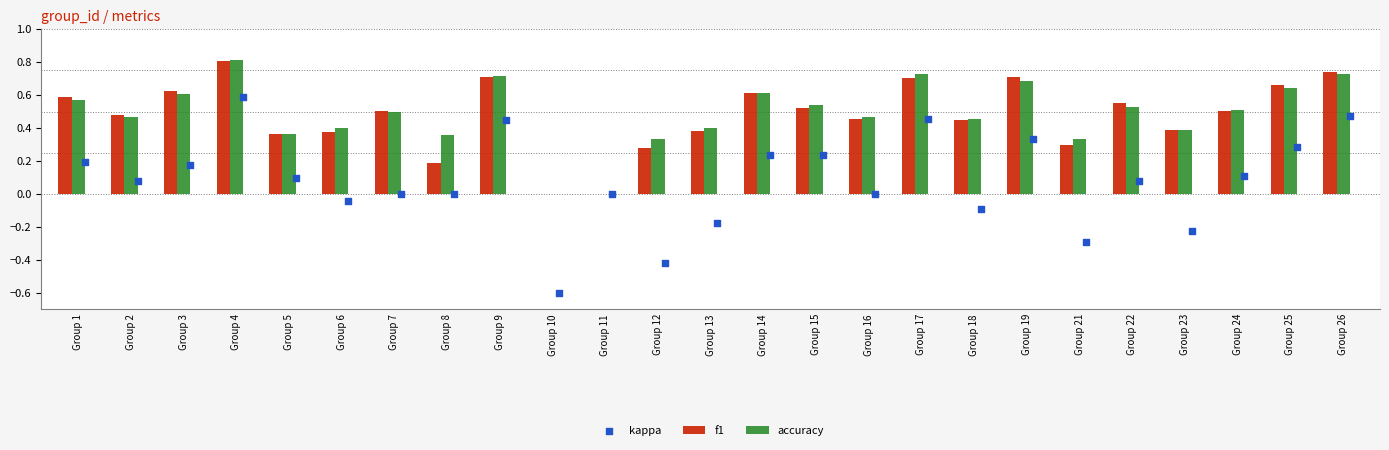

Which series reaches the maximum Y coordinate?

accuracy